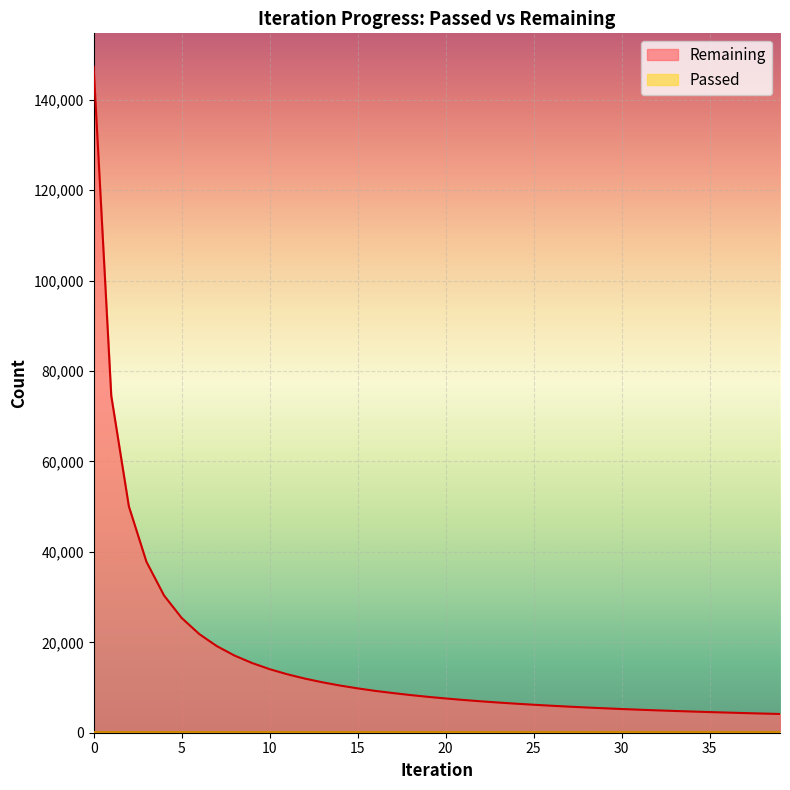

Is it true that Passed equals 163 at 22?

True